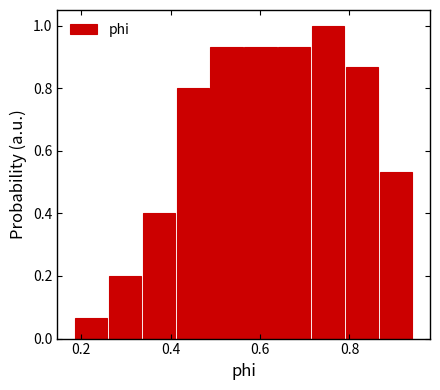

Around what value on the x-axis is the tallest bar? Give the approximate position of its centre, as read against the axis.

0.76